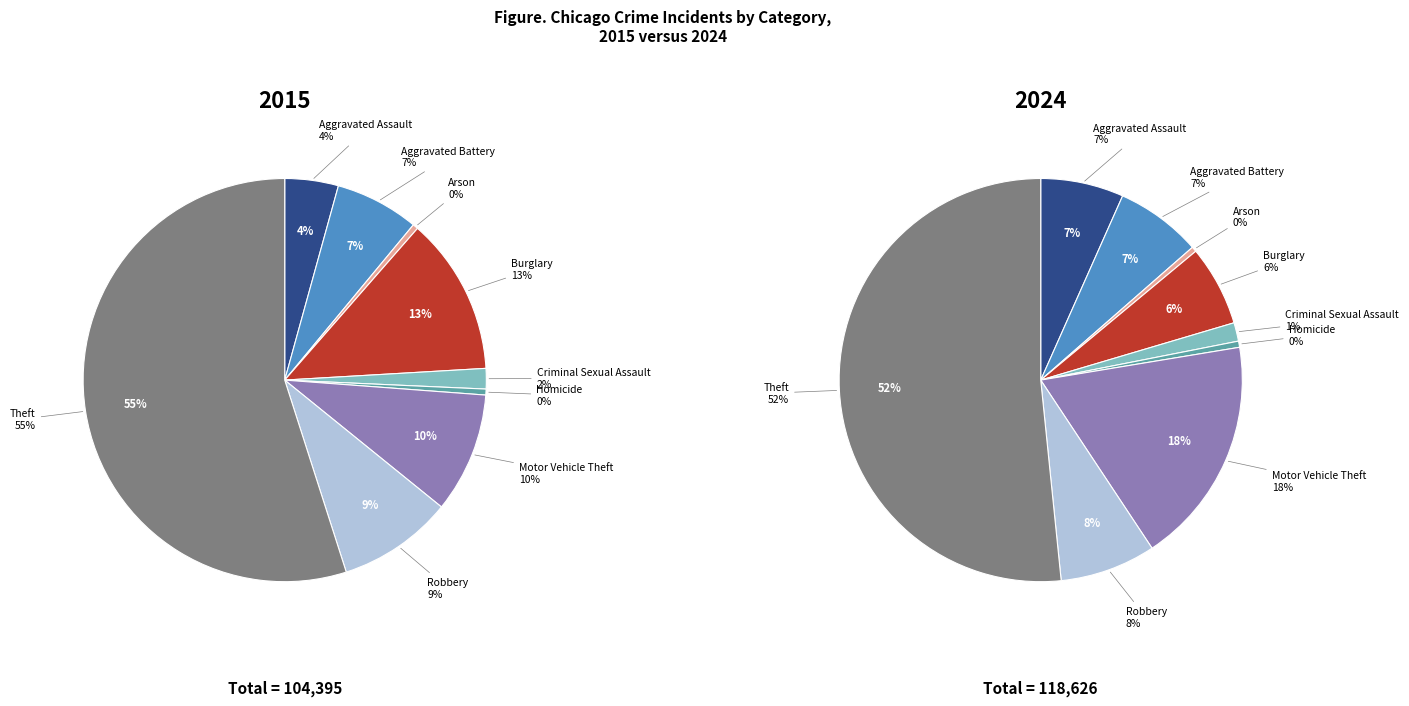

Which series has the widest spread of values?

values_2024